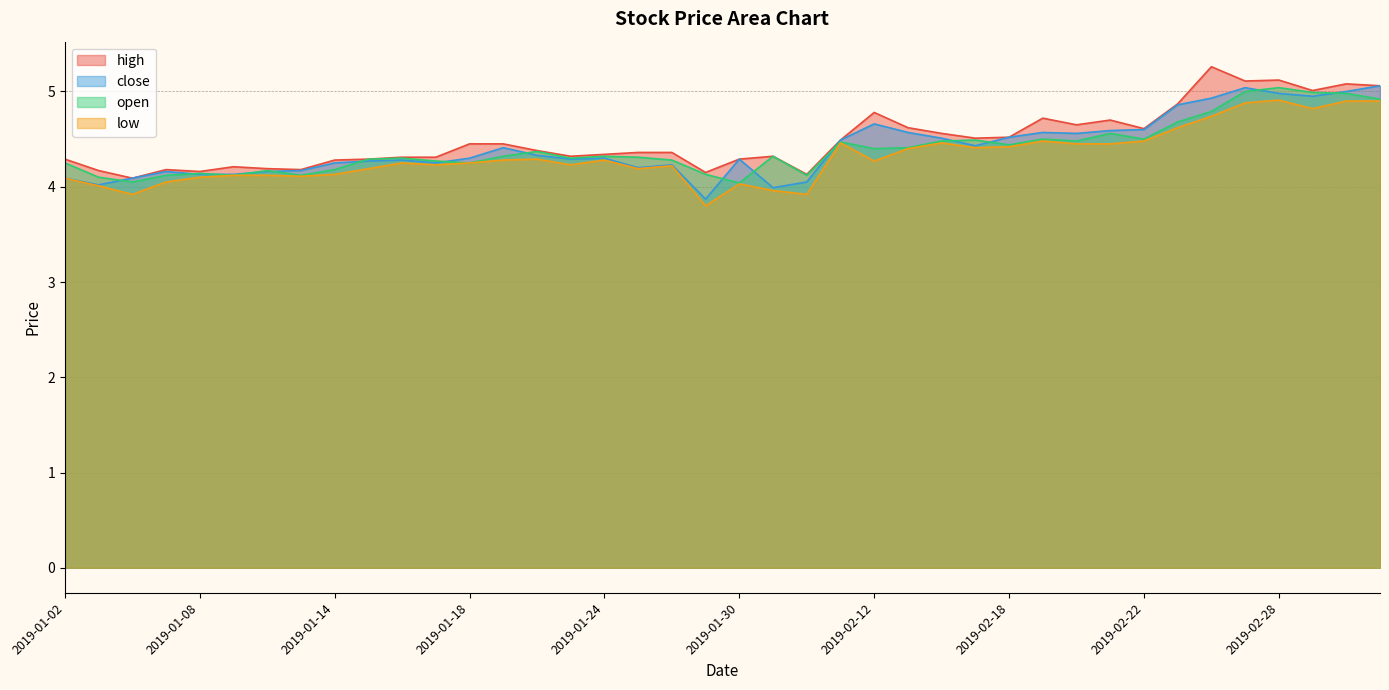

Rank the series at 2019-02-28 from lowest to highest value.

low, close, open, high